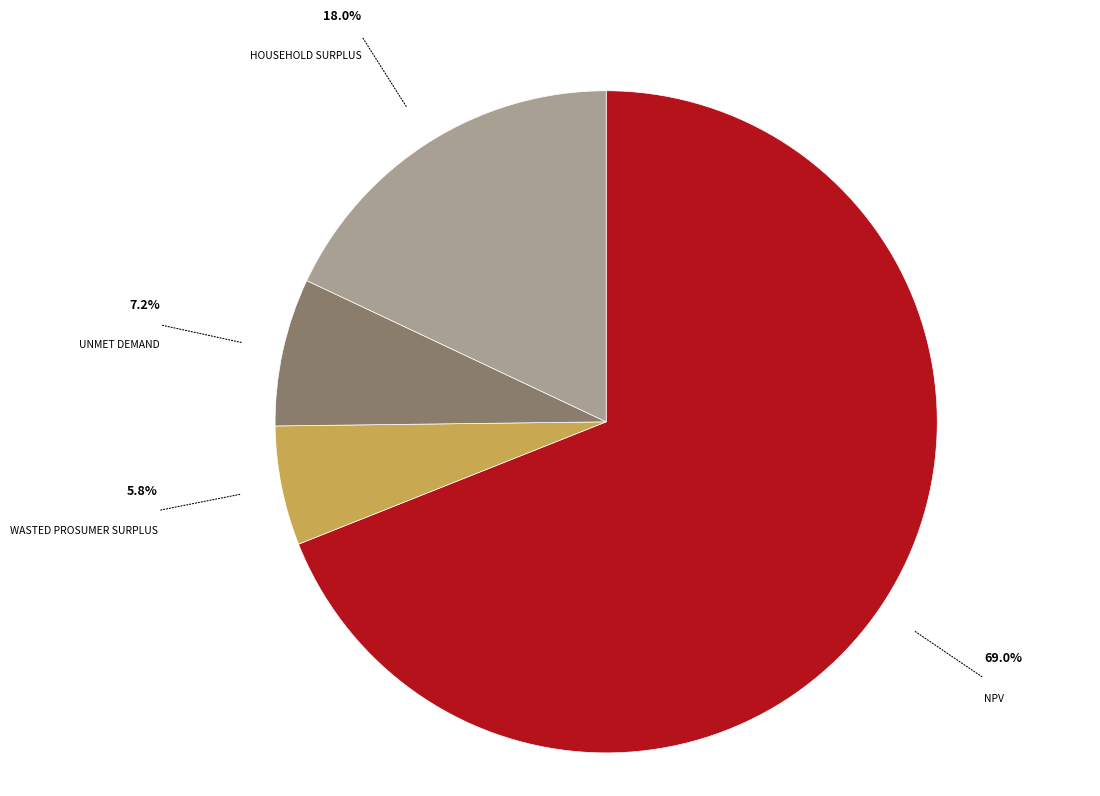

Is there a majority slice in this chart?

Yes